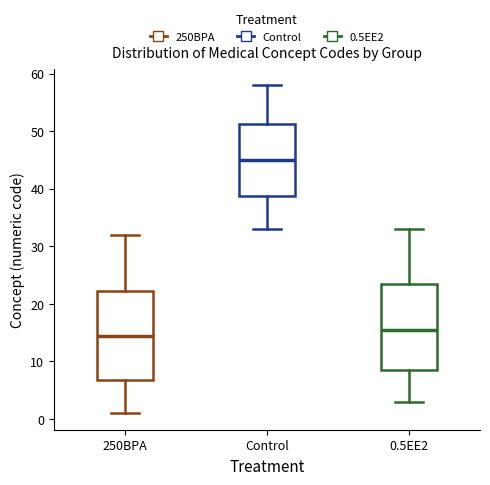

Reading left to right, transcribe this box plot: for each box, give where its median line is, the range the box spans, and where its two whiskers end, as read against the y-axis. The values are not printed on the chart, so give them approximately, as read against the axis.

250BPA: median 15, box 7 to 22, whiskers 1 to 32
Control: median 45, box 39 to 51, whiskers 33 to 58
0.5EE2: median 16, box 9 to 24, whiskers 3 to 33